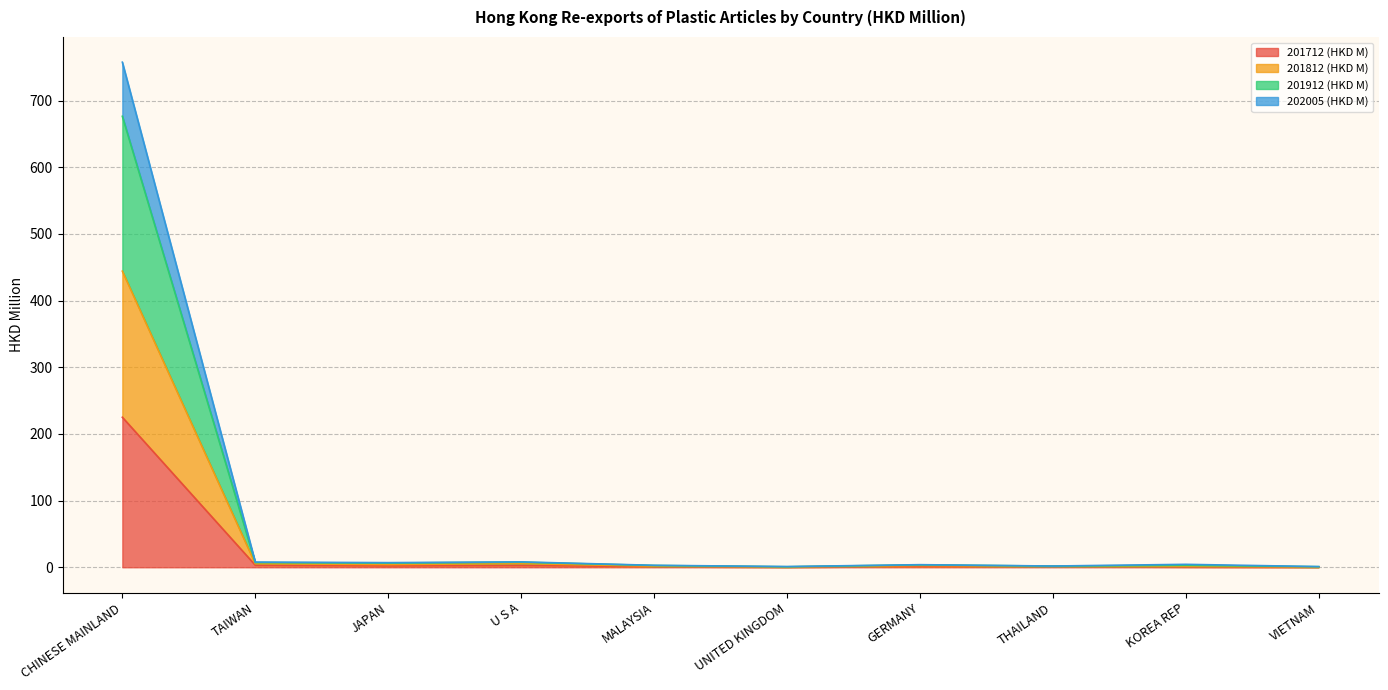

What are all the series names shown in the legend?

201712 (HKD M), 201812 (HKD M), 201912 (HKD M), 202005 (HKD M)